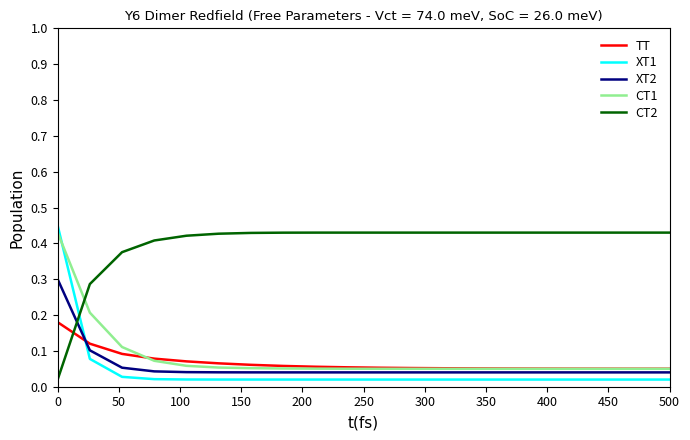

Which series has the largest total across all categories?

CT2